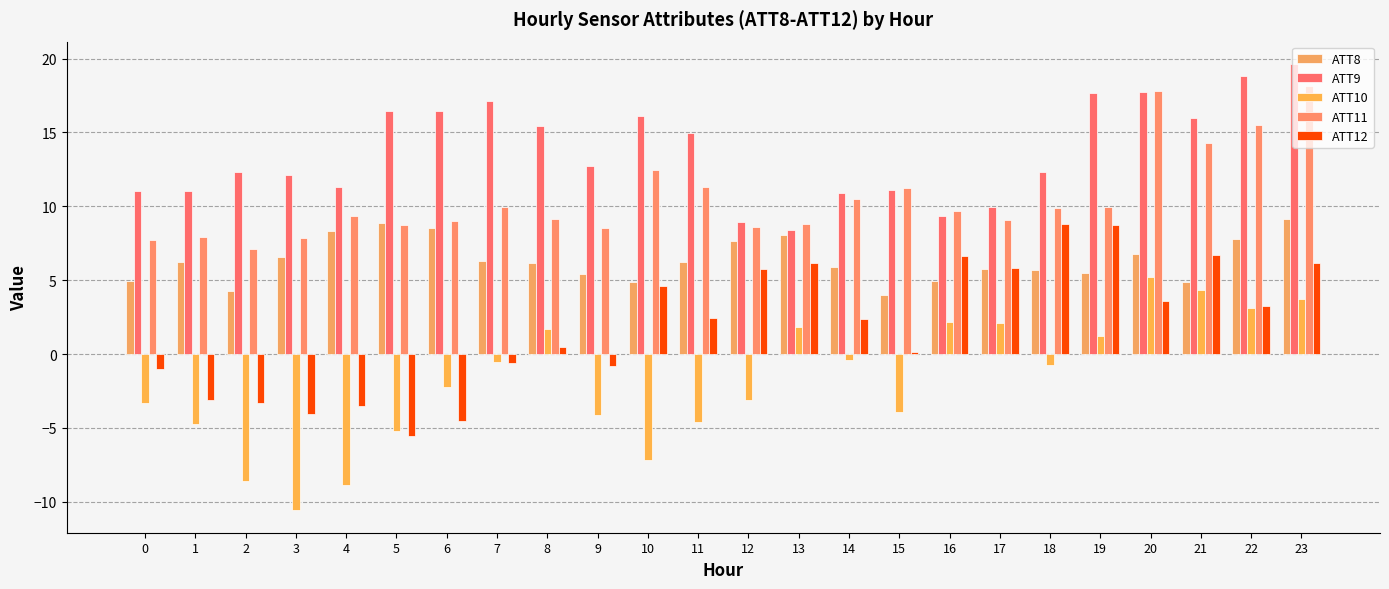

True or false: ATT11 has a value of 10.1 at 23.

False